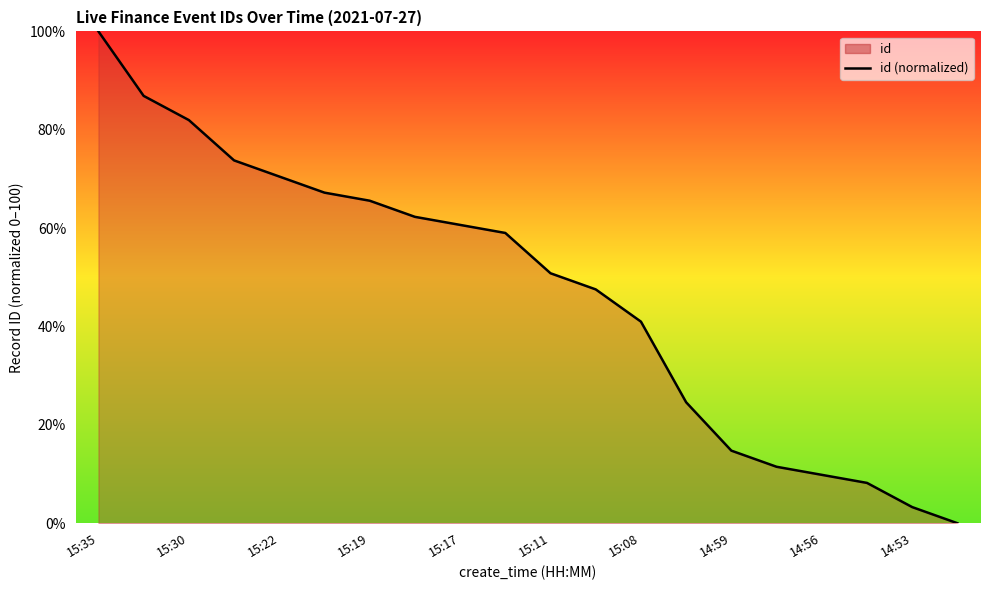

At which label does the data first exceed 59?

15:35